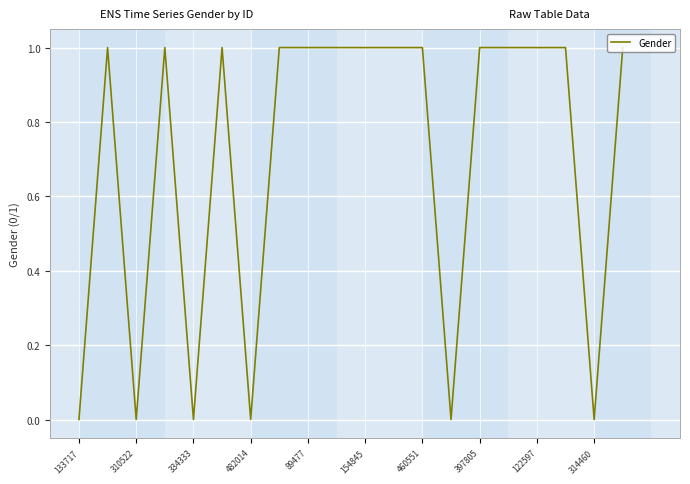

What is the maximum value shown in the chart?

1